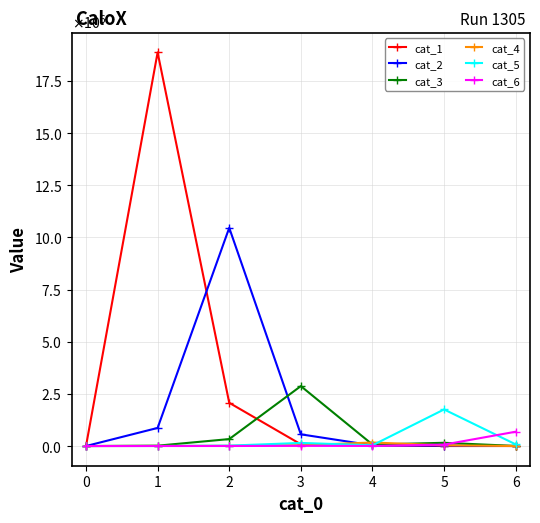

True or false: cat_2 has more than 1 points higher than both neighbors.

False